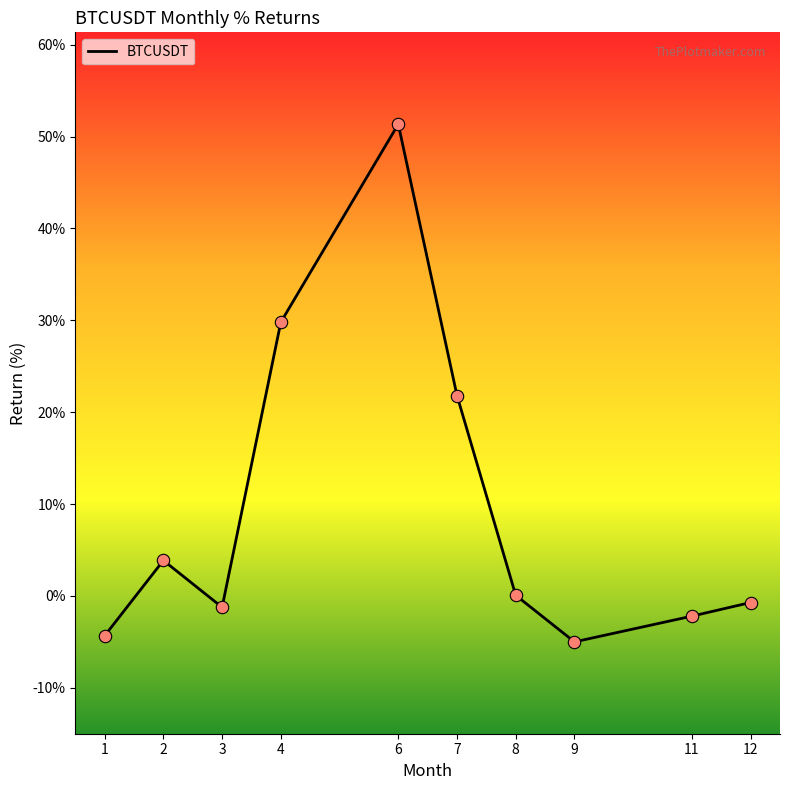

Between 6 and 11, which is larger?

6